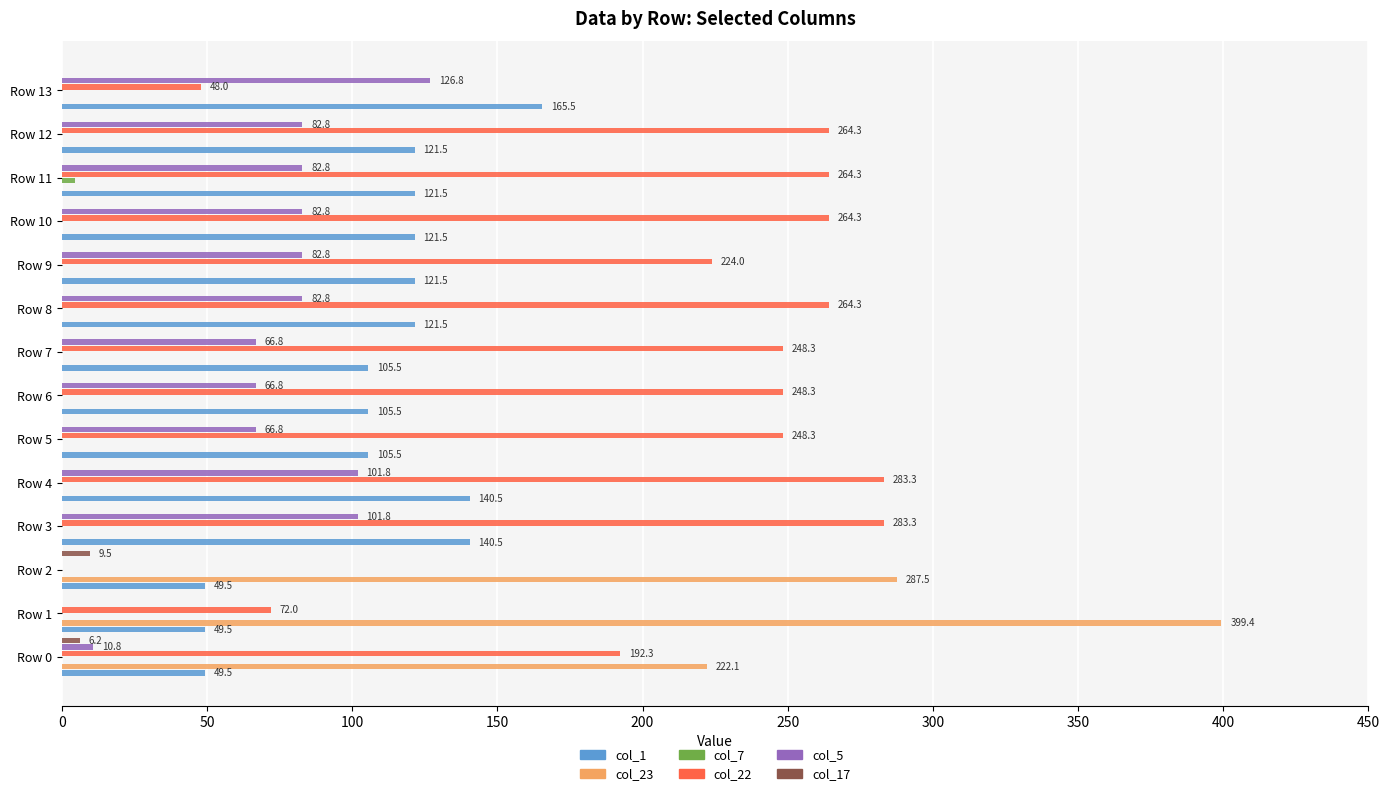

What is the greatest value displayed?

399.4